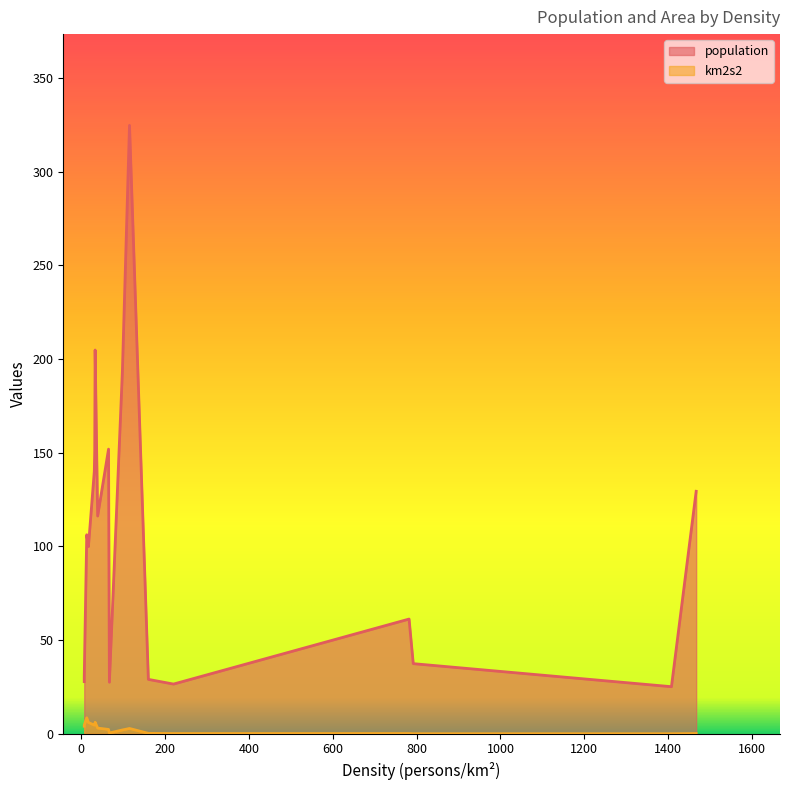

How many positive values does the km2s2 series have?

16